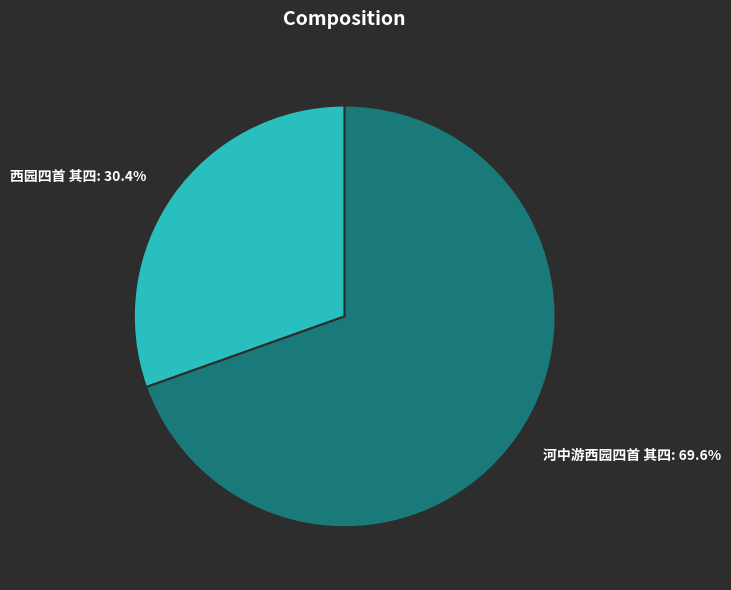

True or false: 河中游西园四首 其四 accounts for 83% of the total.

False